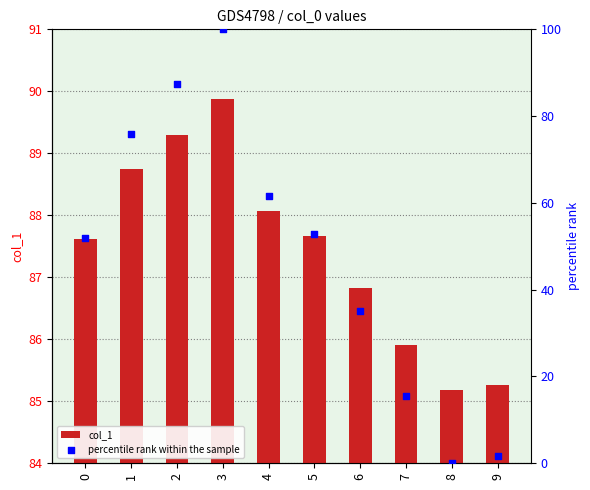

Which series contains the lowest Y value?

percentile rank within the sample